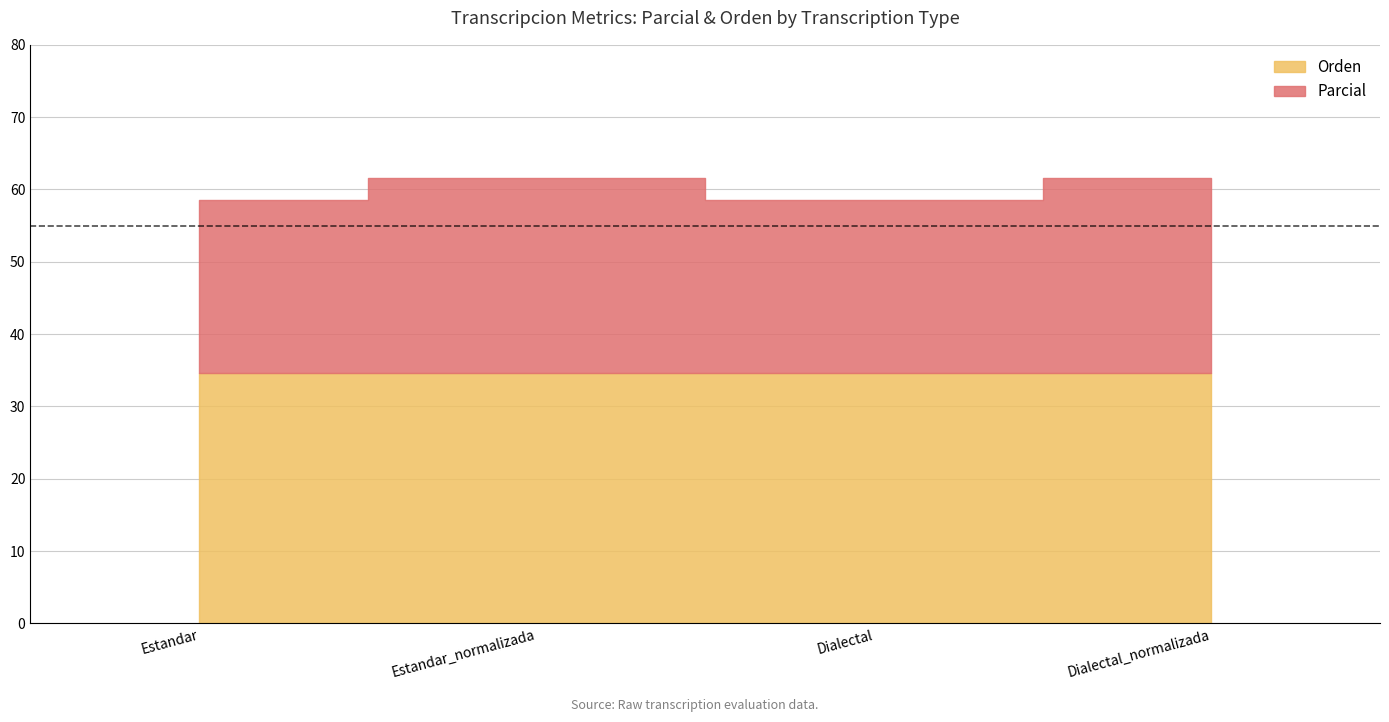

Which series has the largest total across all categories?

Parcial